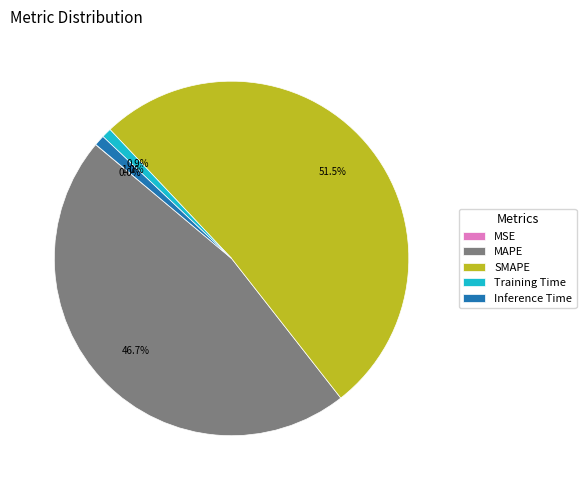

What is the total percentage of SMAPE and Inference Time?

52.4%